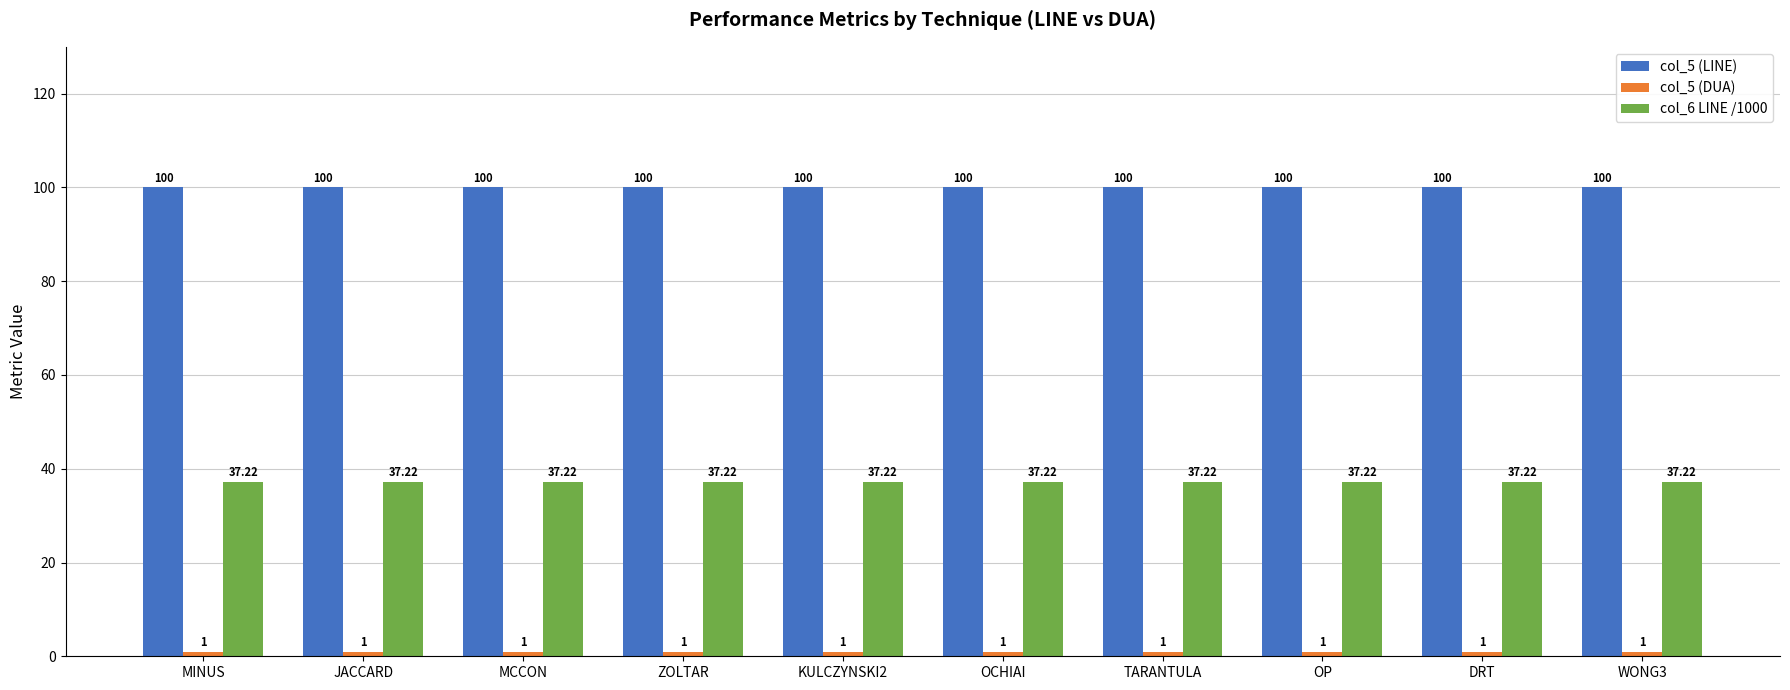

What is the spread (max minus min) of values at KULCZYNSKI2?

99.0